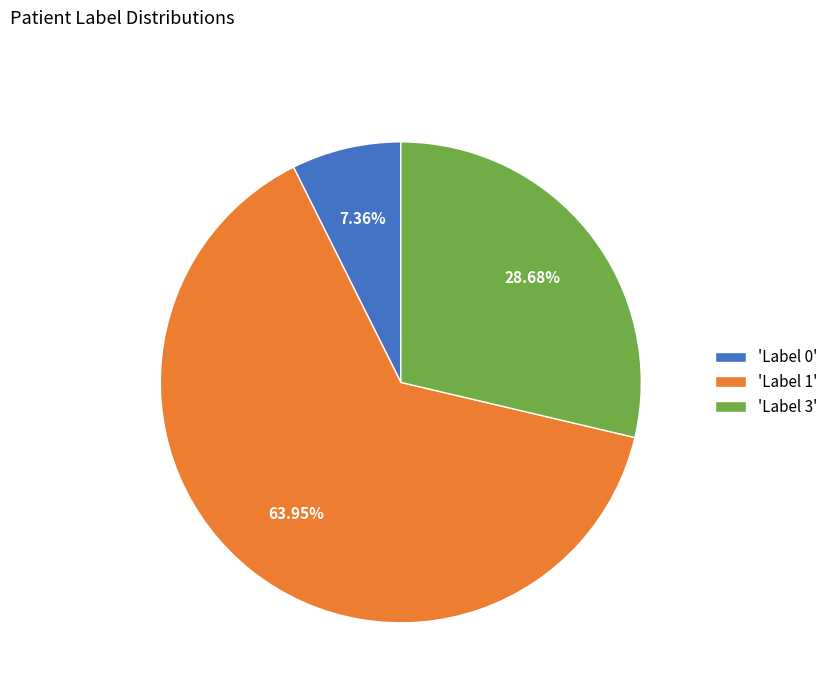

Does any single category account for the majority?

Yes